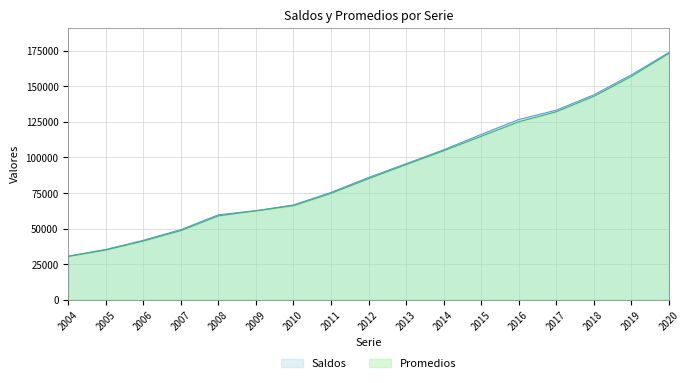

True or false: Saldos and Promedios intersect in this chart.

False